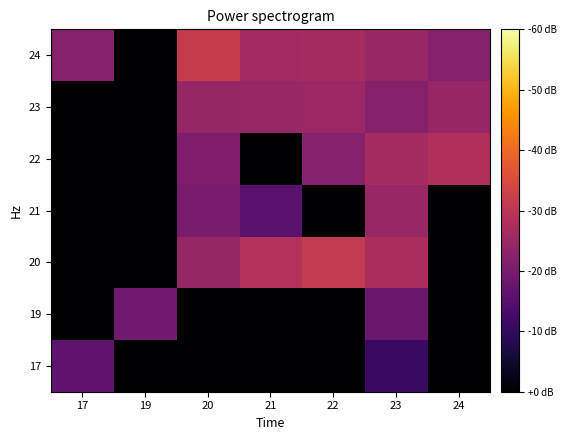

Which has a higher value, 20 or 19?

20